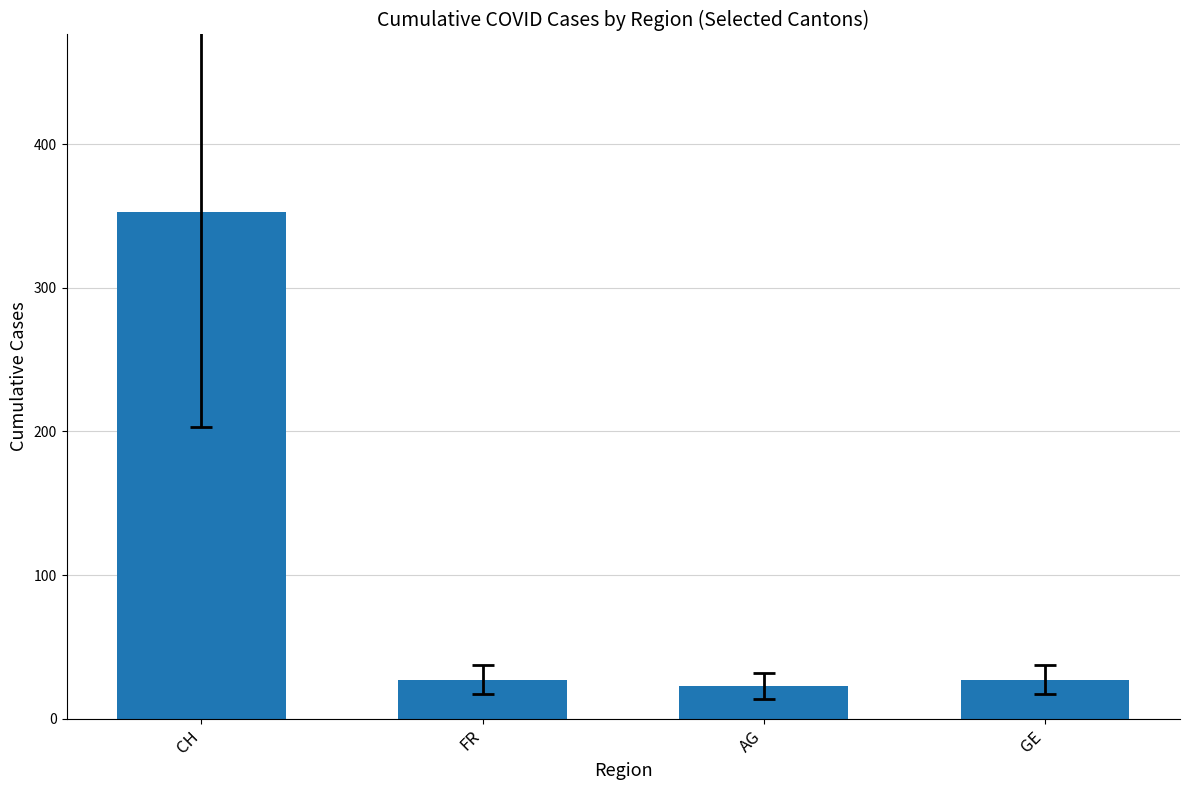

What is the change in value from AG to GE?

+4